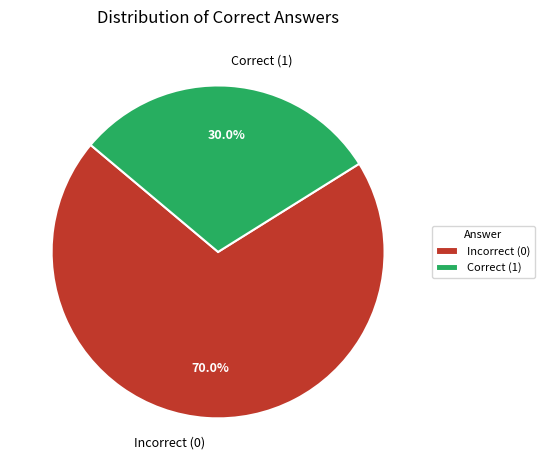

Is there a majority slice in this chart?

Yes